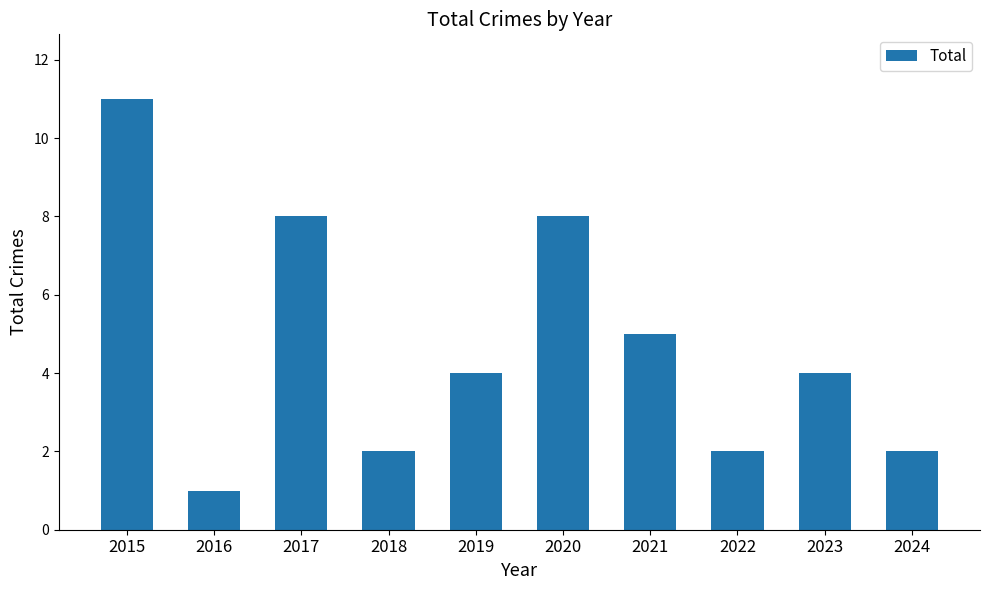

At which category does the chart reach its minimum across all series?

2016